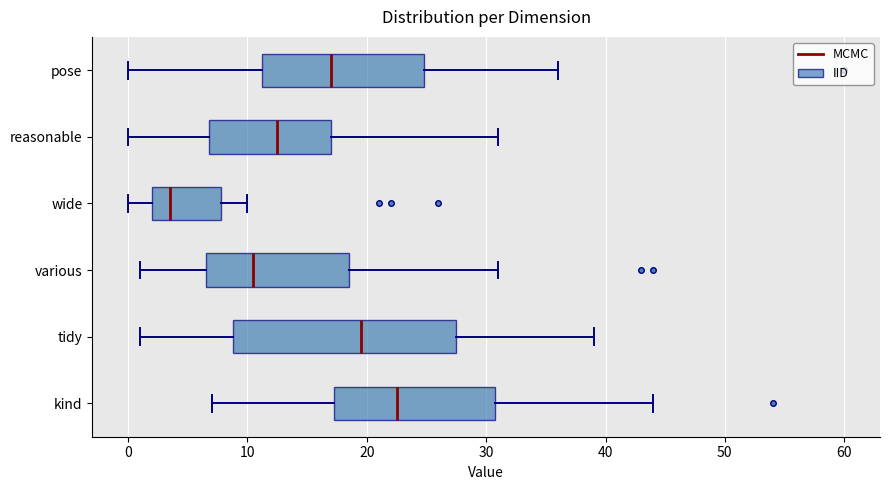

Which box's median line is the furthest to the left?

wide